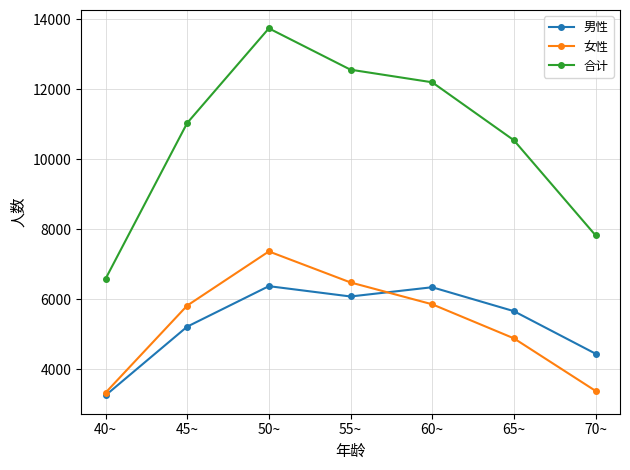

What is the sum of the 男性 values at 40~ and 50~?

9626